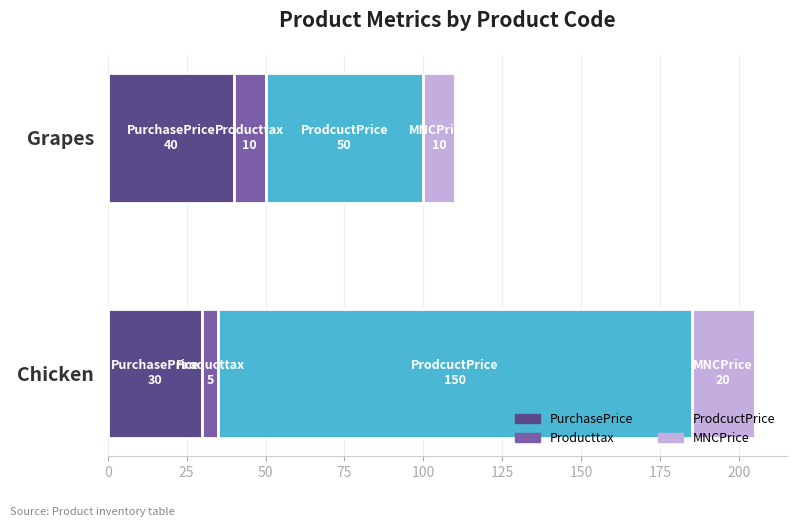

At which category is the sum across all series the highest?

Chicken